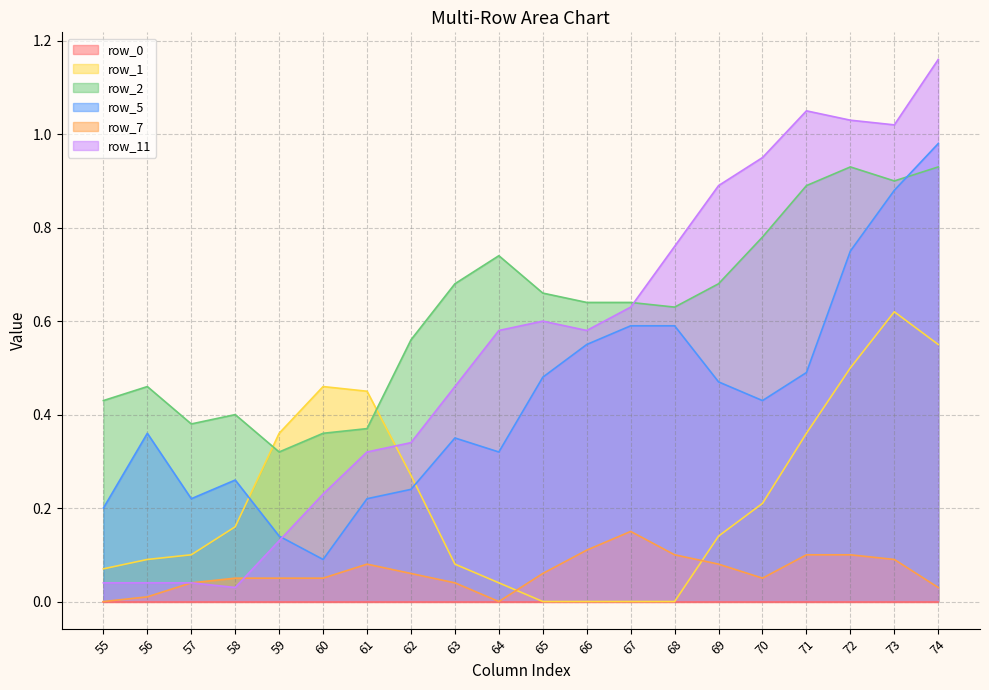

What value does the row_2 series have at 65?

0.7